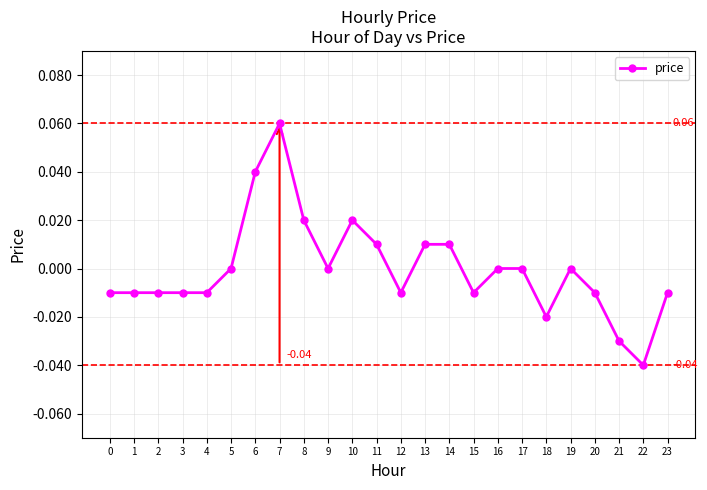

What is the change in value from 1 to 7?

+0.1